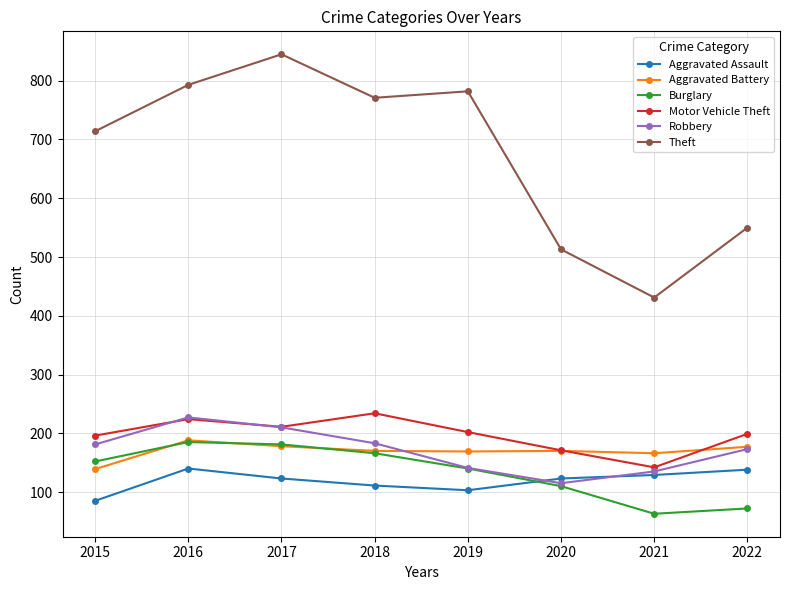

What value does the Burglary series have at 2018, to the nearest 50?

150